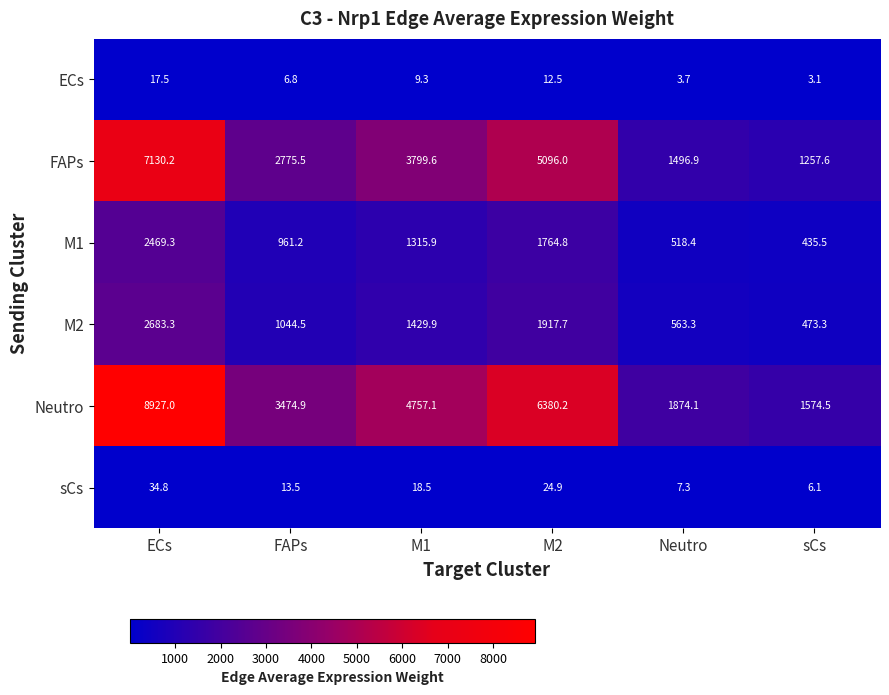

Is it true that sCs equals 21.5 at FAPs?

False